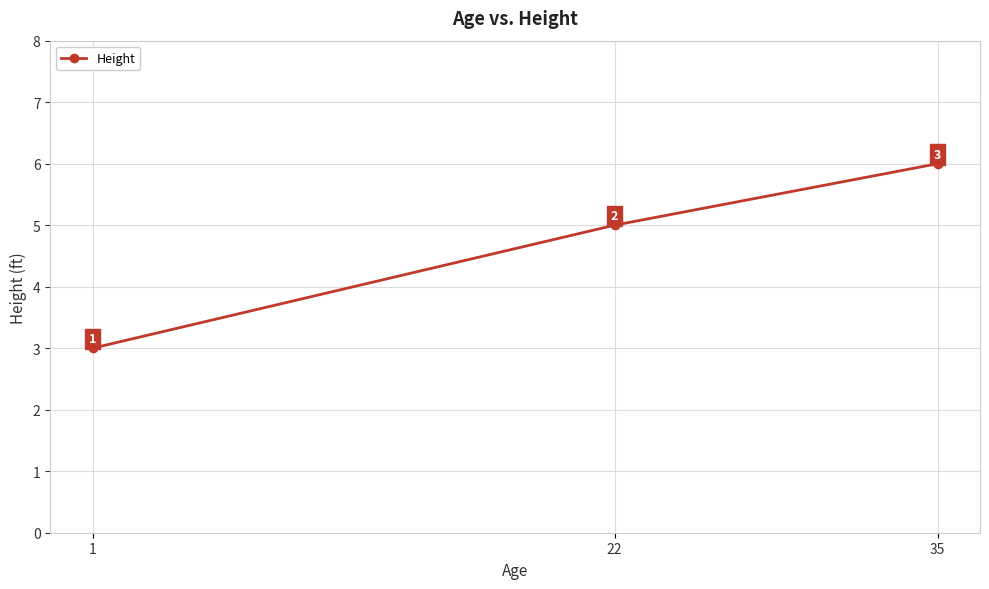

Reading left to right, what are all the values shown in this chart?

3	5	6